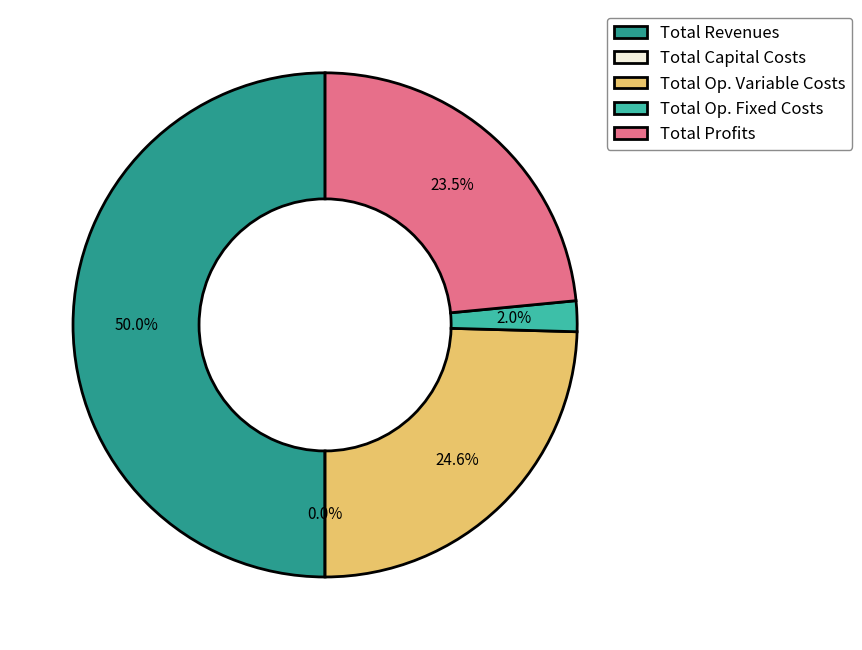

Rank the categories by value from highest to lowest.

Total Revenues, Total Operation Variable Costs, Total Profits, Total Operation Fixed Costs, Total Capital Costs